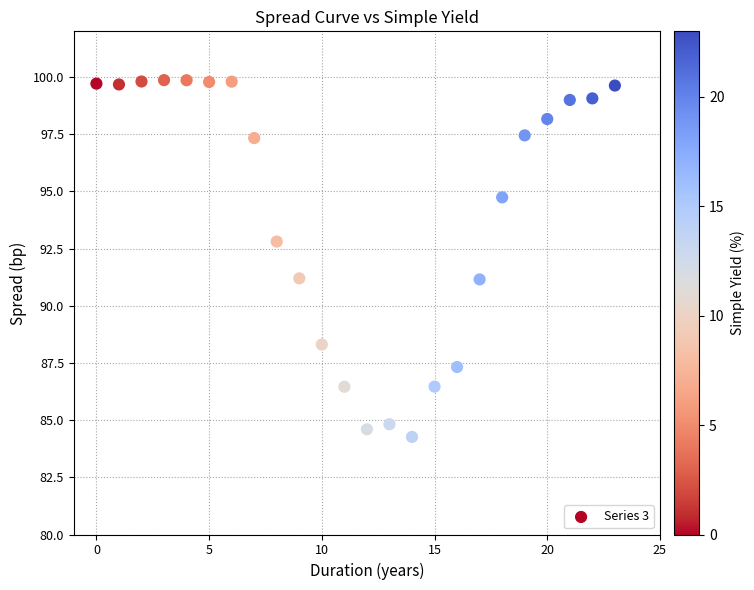

What is the range of Y values (max minus min)?

15.6